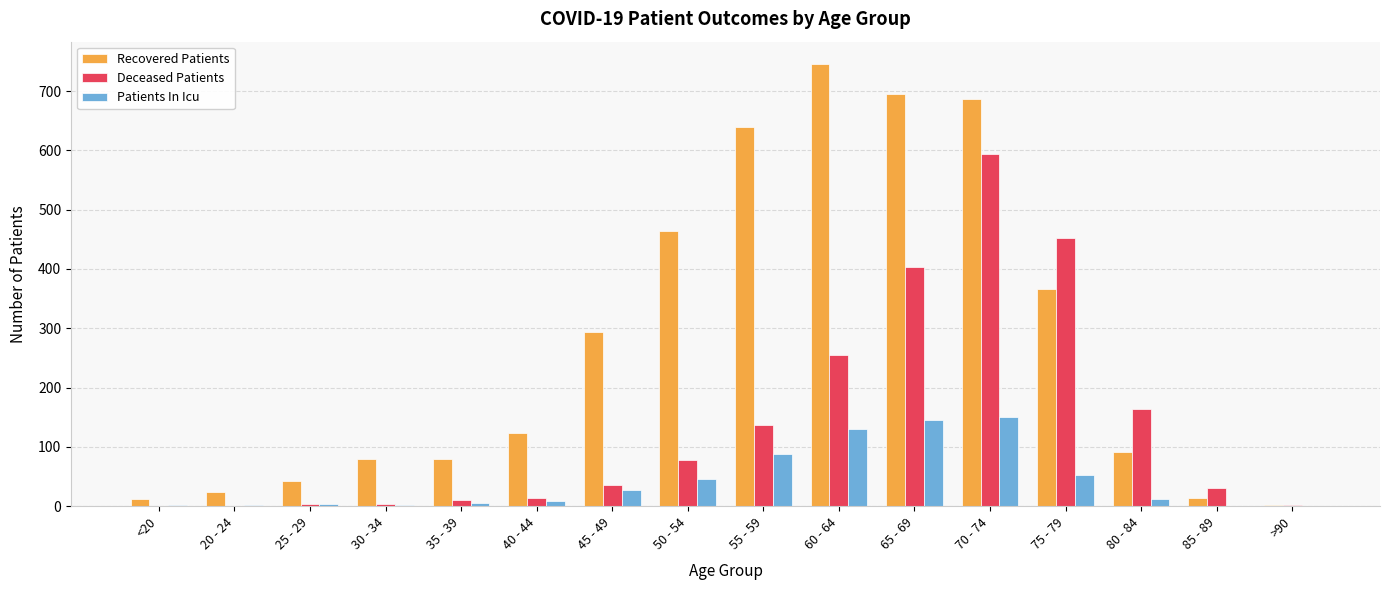

What is the total value across all series at 65 - 69?

1244